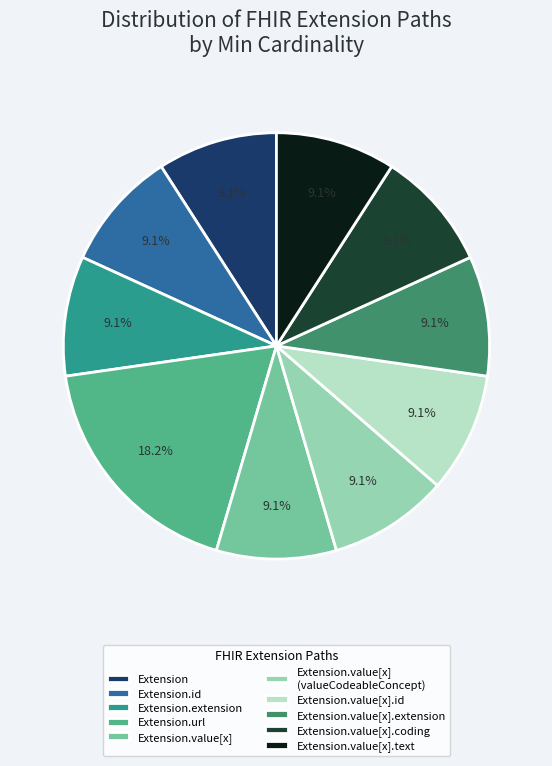

How many segments does this pie chart have?

10